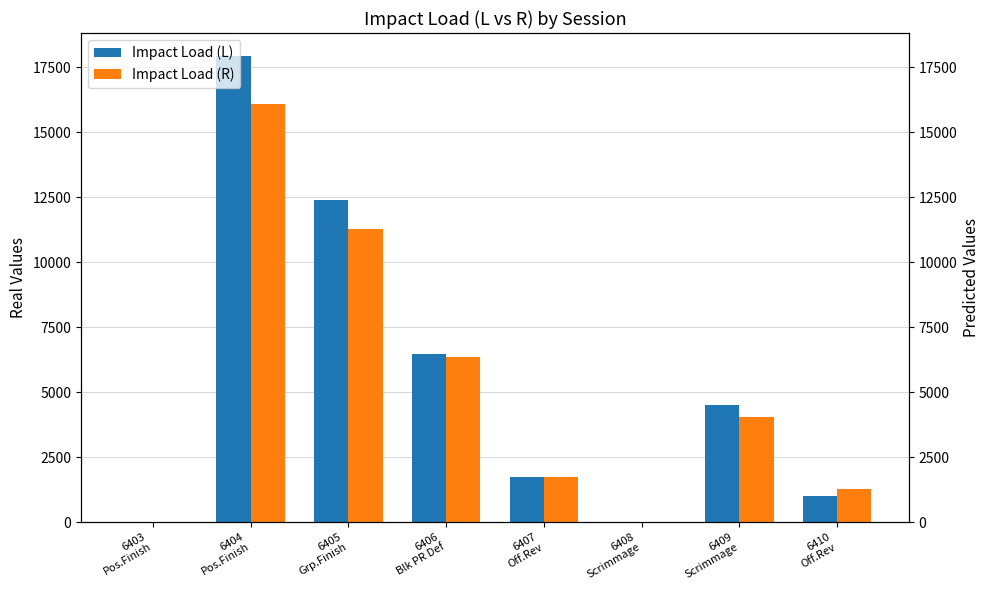

What is the label of the 6th bar from the left?

6408
Scrimmage